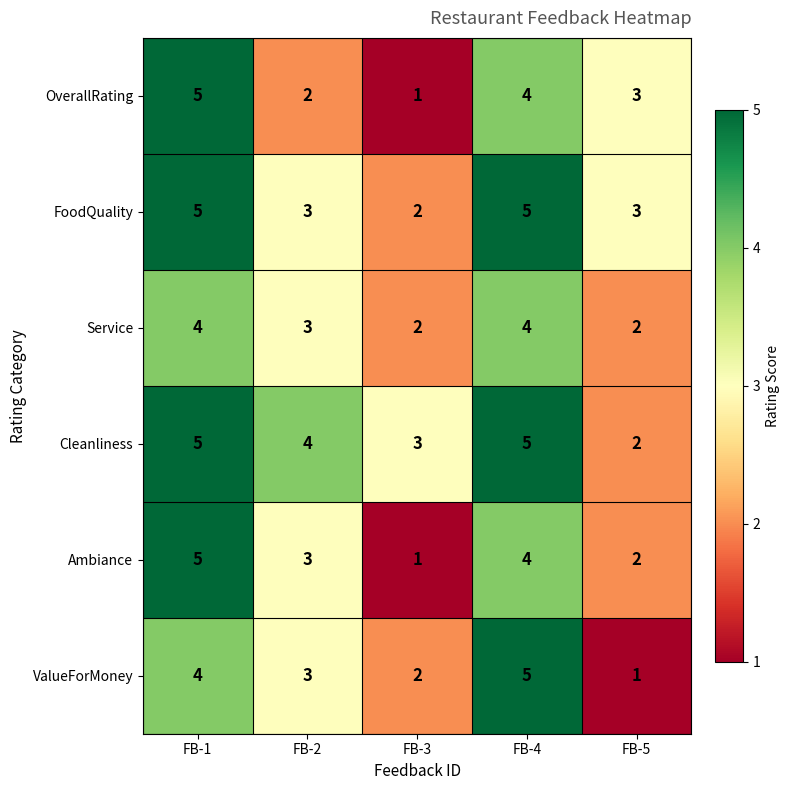

Count the Service values in the range 2 to 4.

5